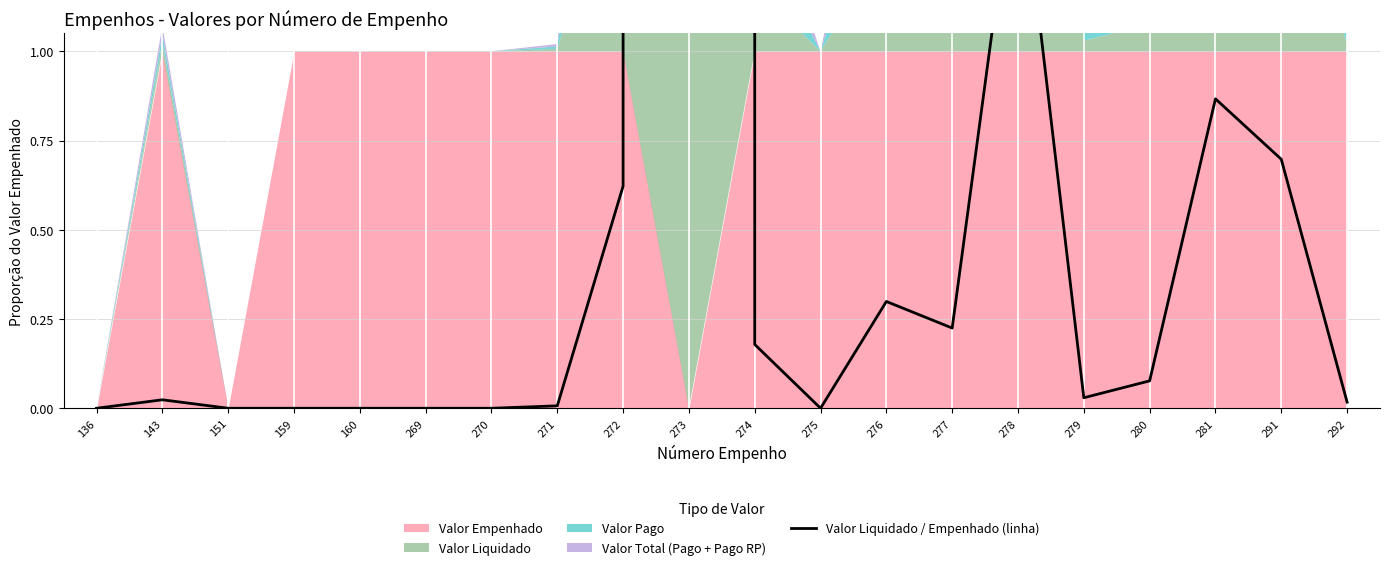

Reading right to left, extract all data points from this chart.

292=0.0	291=0.7	281=0.9	280=0.1	279=0.0	278=1.6	277=0.2	276=0.3	275=0.0	274=0.2	273=60494.1	272=0.6	271=0.0	270=0.0	269=0.0	160=0.0	159=0.0	151=0.0	143=0.0	136=0.0